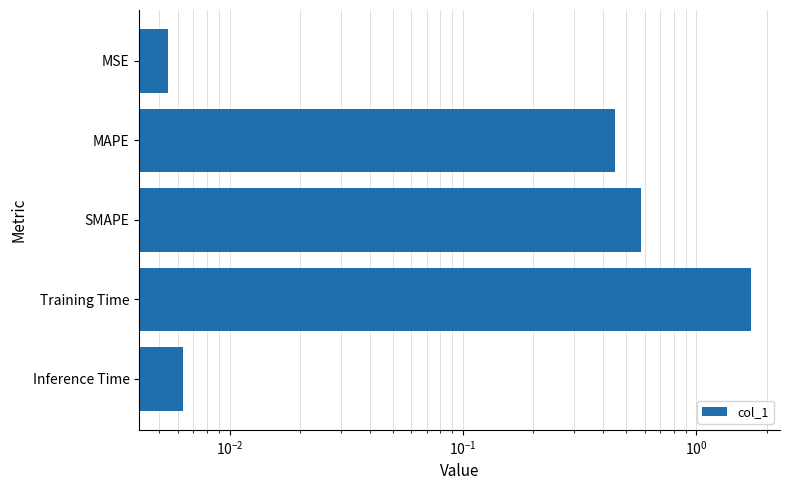

The value at Inference Time is 0.0. True or false?

False